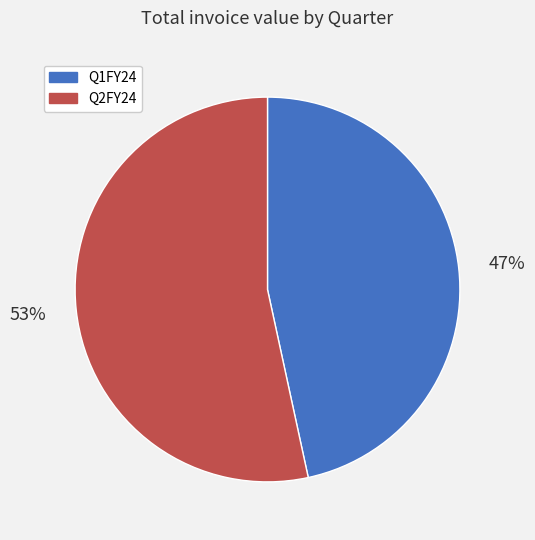

To the nearest percent, what portion does Q1FY24 represent?

47%